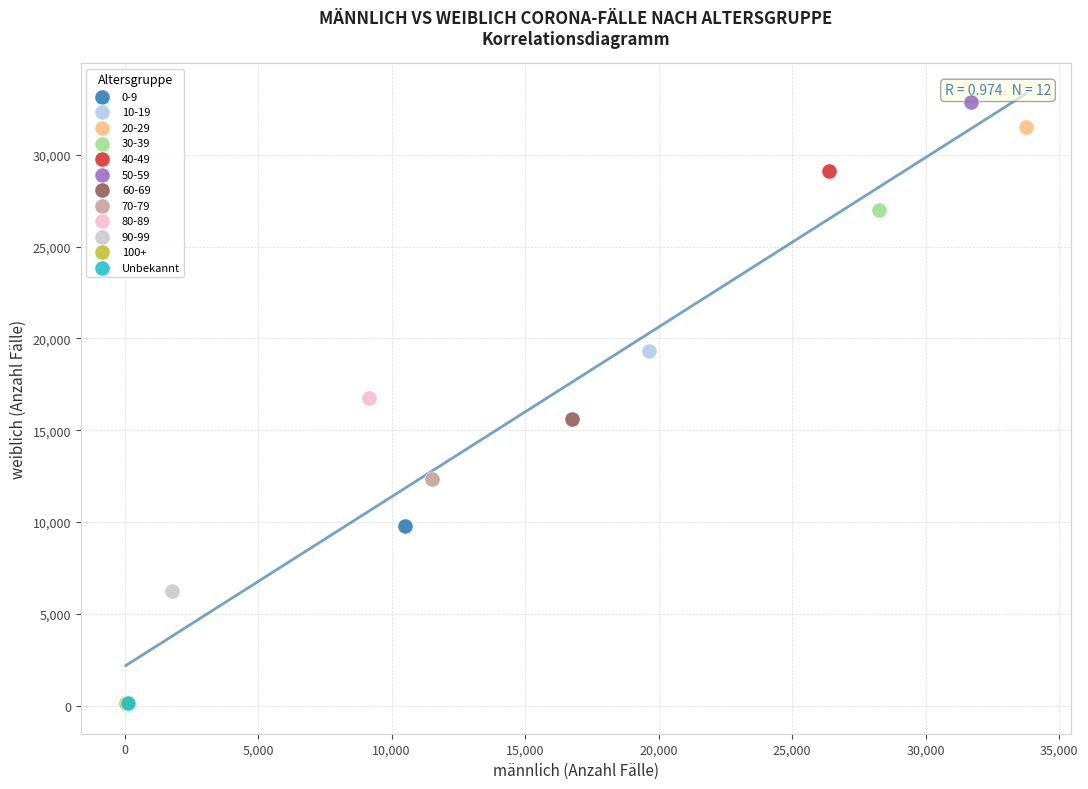

Which series contains the highest Y value?

50-59